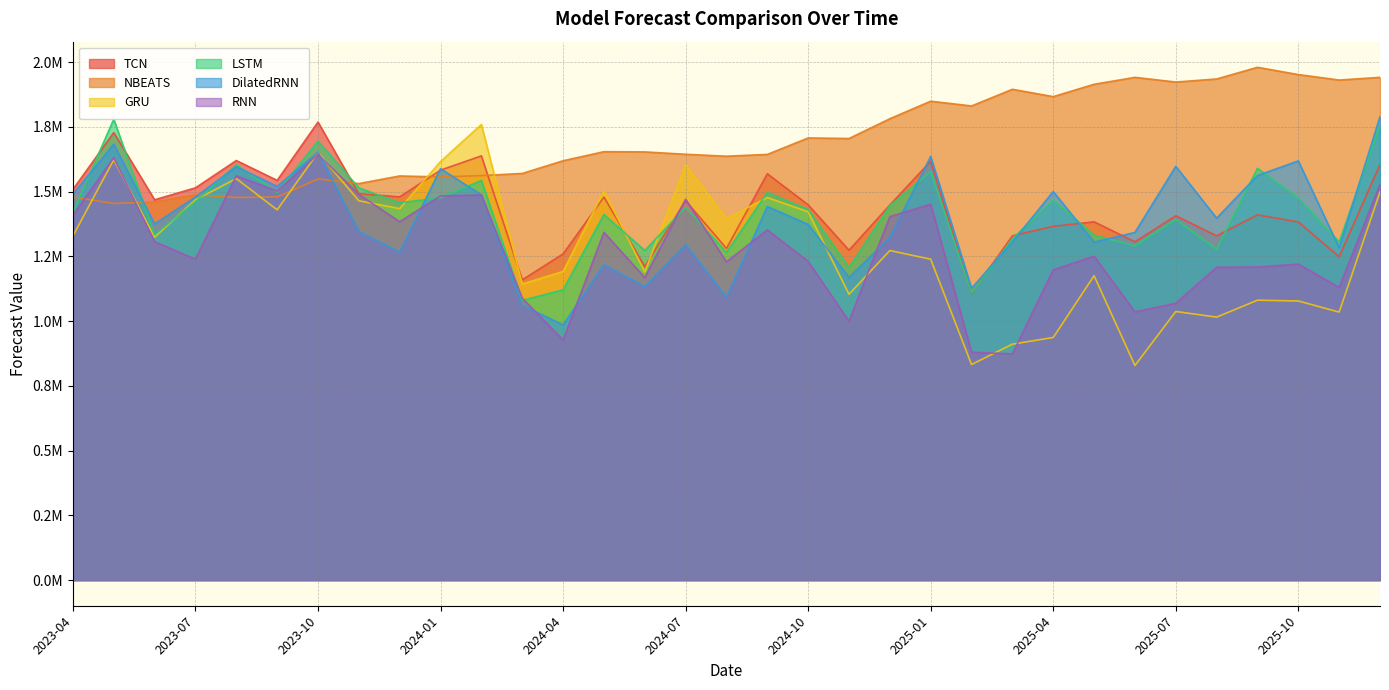

Which category has the lowest value in the LSTM series?

2024-03